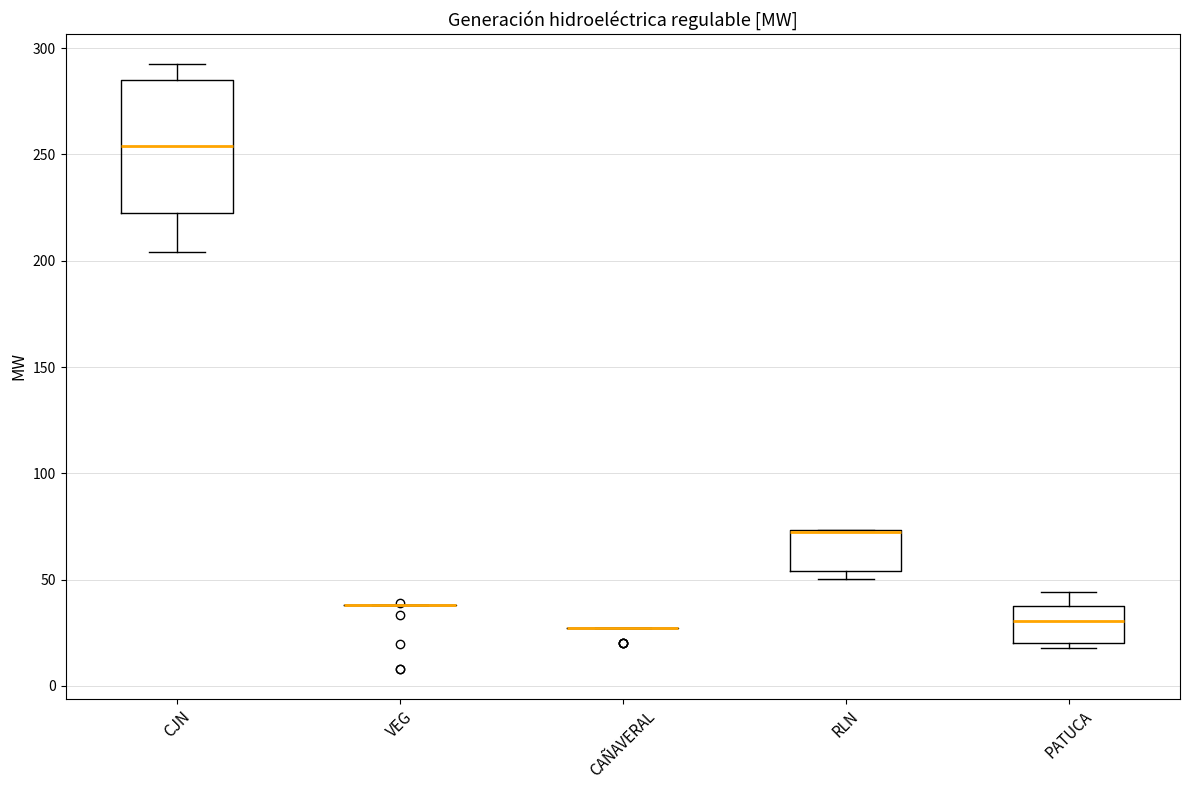

Reading left to right, read every box against the y-axis: the position of its median line, the range the box covers, and the ends of its whiskers. The values are not printed on the chart, so give them approximately, as read against the axis.

CJN: median 255, box 220 to 285, whiskers 205 to 290
VEG: box collapsed to a line at 40, whiskers 40 to 40
CAÑAVERAL: box collapsed to a line at 25, whiskers 25 to 25
RLN: median 70 (drawn on the box's upper edge), box 55 to 75, whiskers 50 to 75
PATUCA: median 30, box 20 to 40, whiskers 20 (just below the box's lower edge) to 45